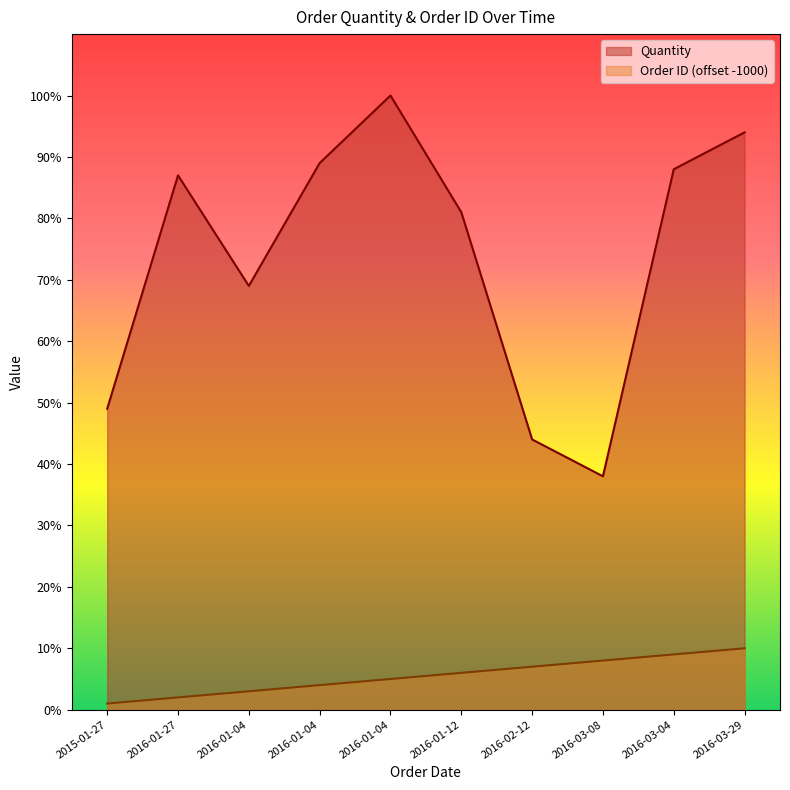

What is the difference between the values at 2016-01-04 and 2016-03-04?

1